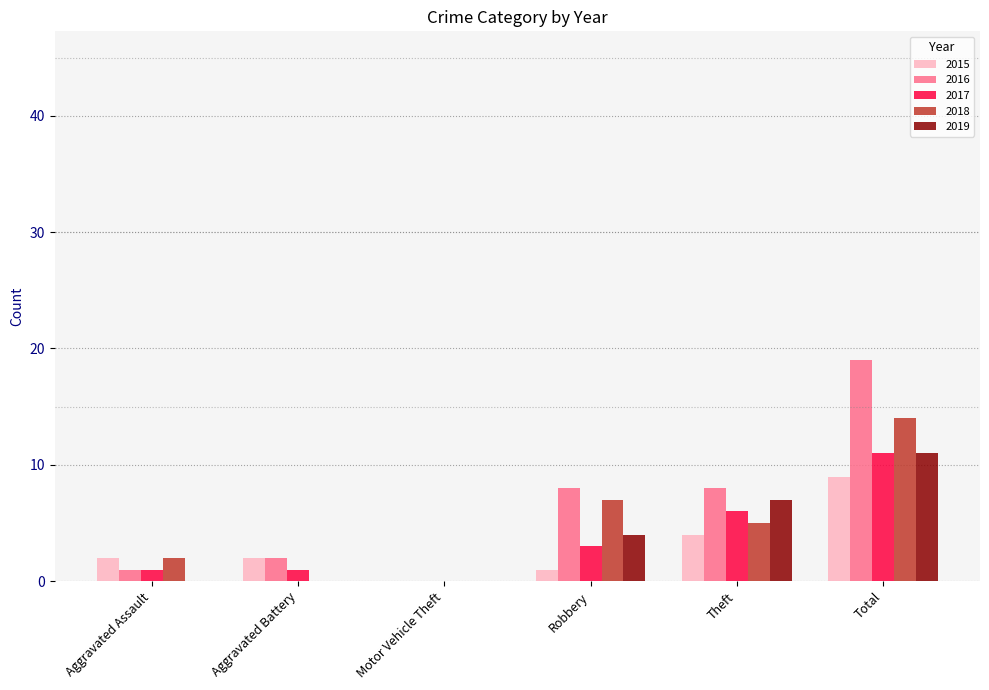

What is the sum of the 2019 values at Theft and Aggravated Battery?

7